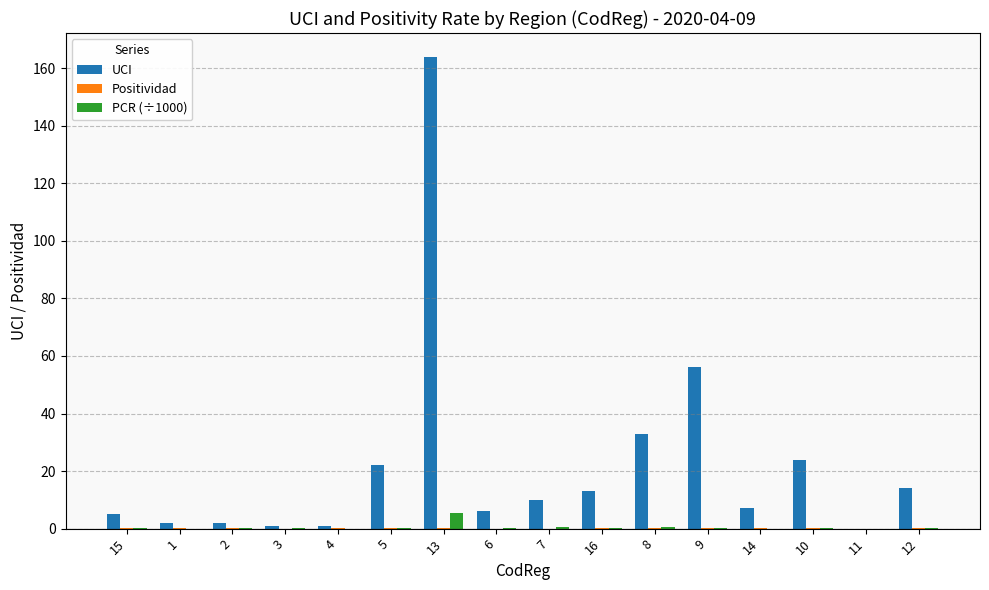

Count the number of data series in this chart.

3